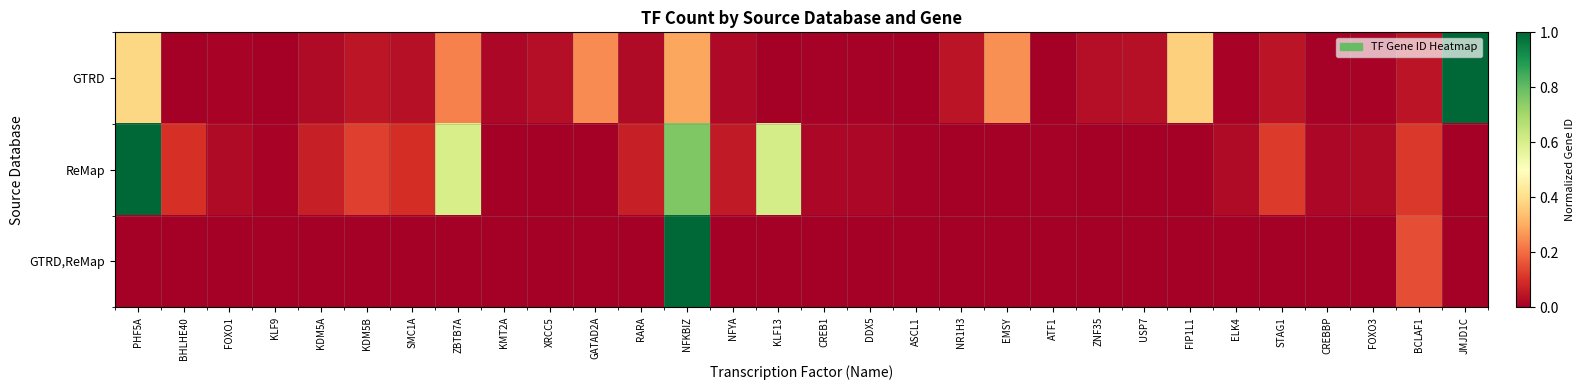

What is the greatest value displayed?

1.0